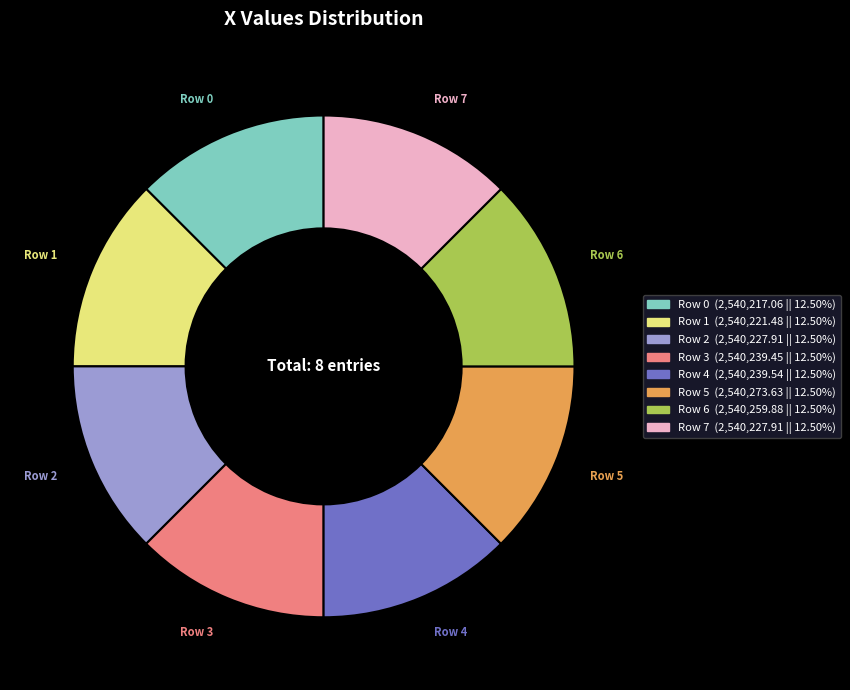

Do Row 2 and Row 7 together represent more than half of the pie?

No